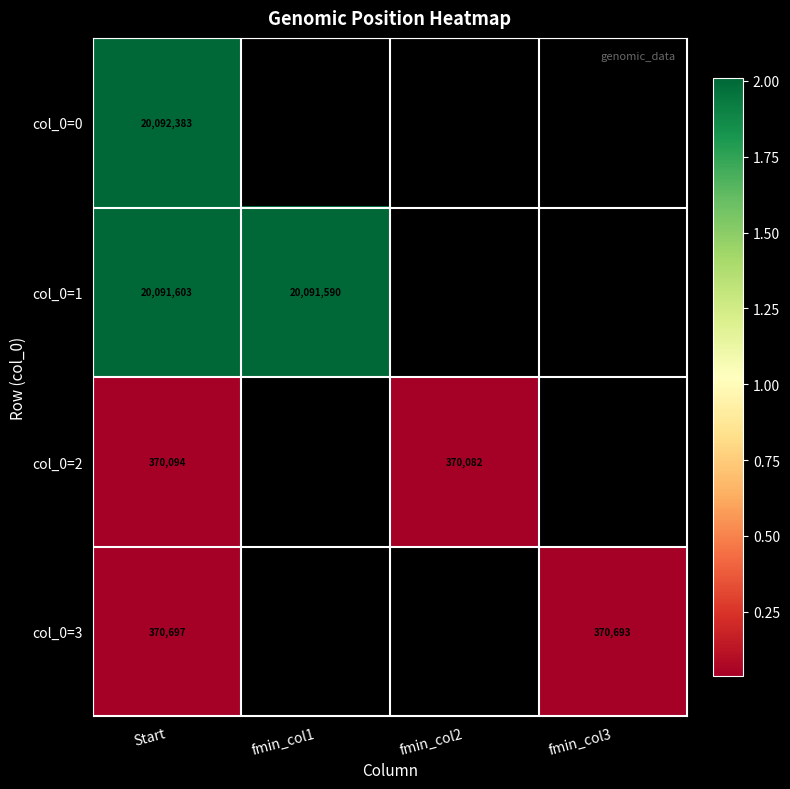

How many series are shown in this chart?

4